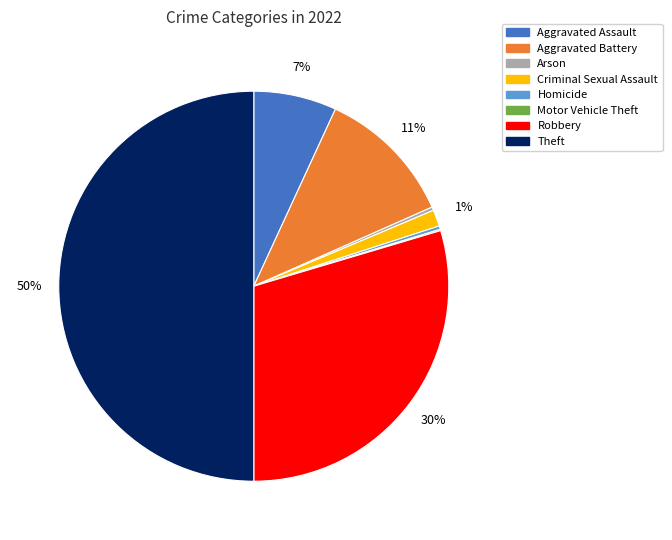

Is it true that Robbery is 30% of the pie?

True